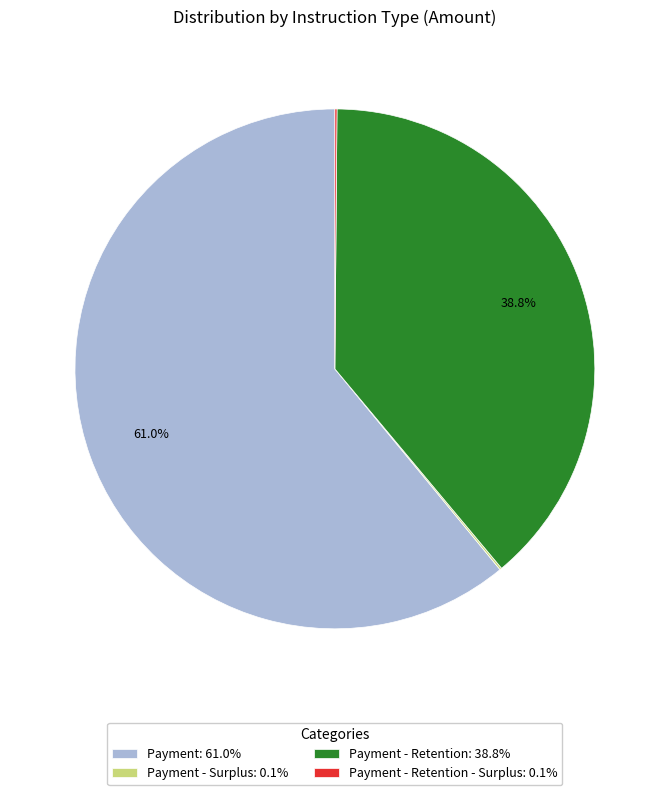

Does any single category account for the majority?

Yes